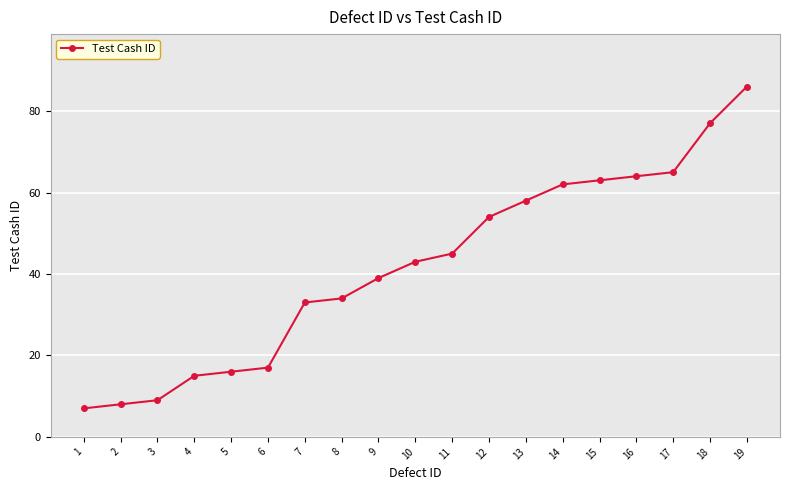

Reading right to left, what are all the values shown in this chart?

86	77	65	64	63	62	58	54	45	43	39	34	33	17	16	15	9	8	7